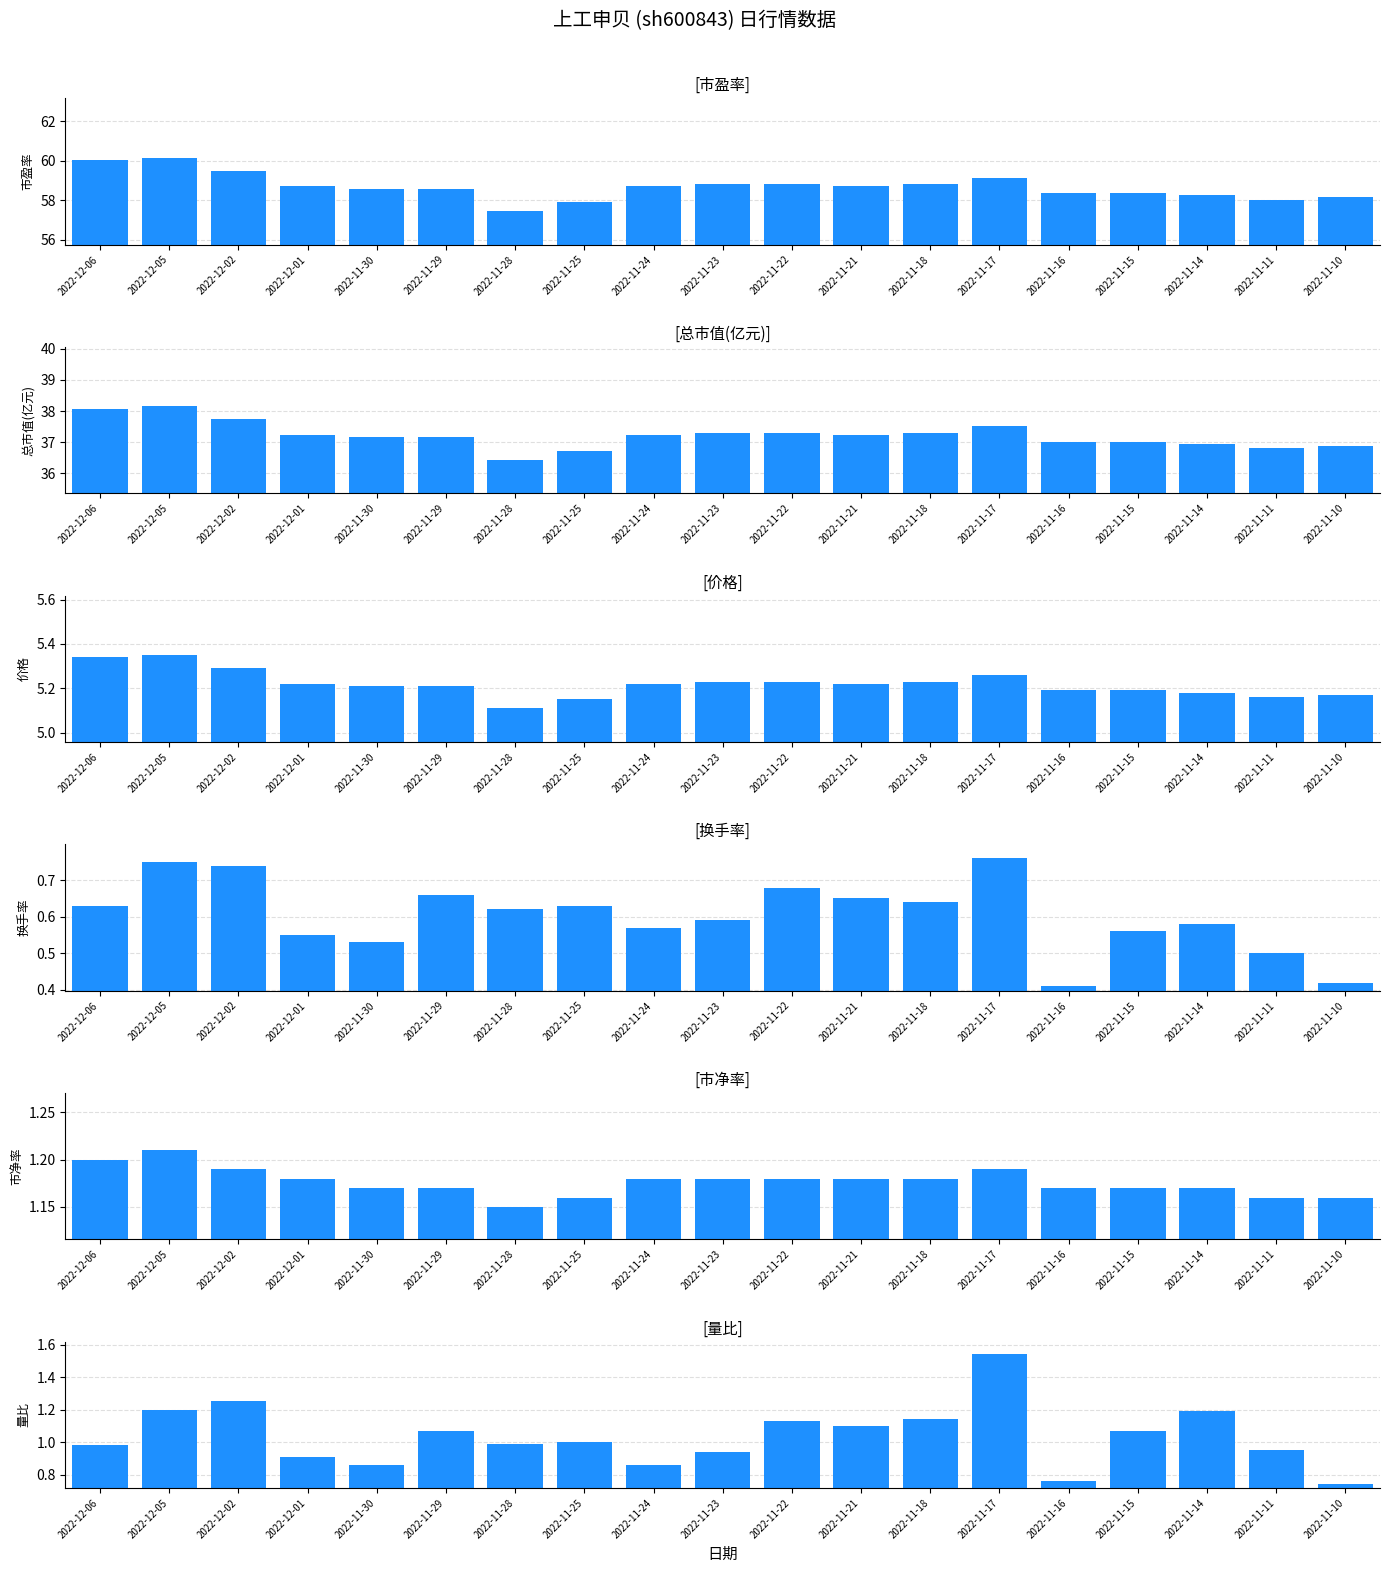

What is the label of the 11th bar from the left?

2022-11-22